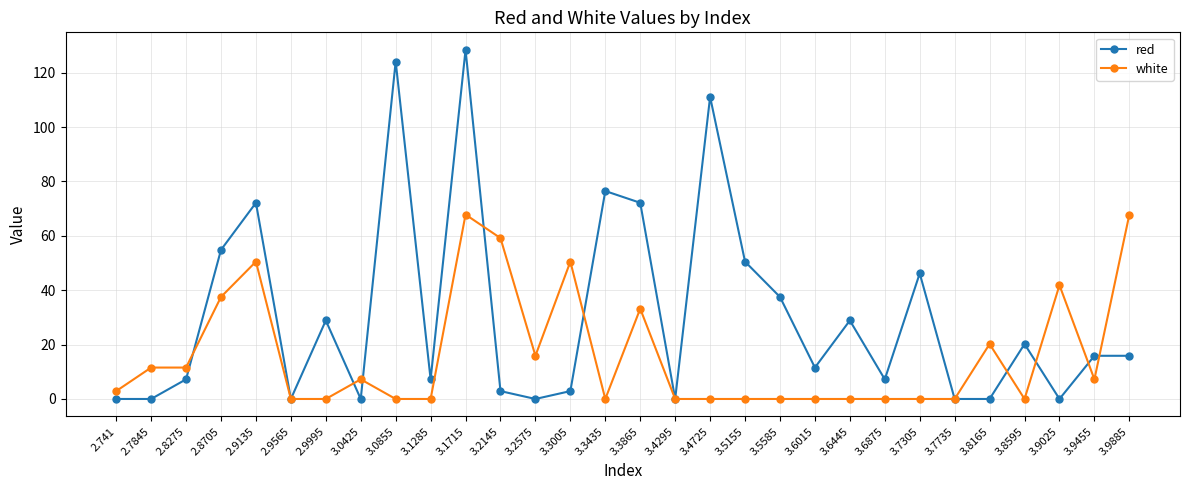

The white series shows 0.0 at 3.6015. True or false?

True